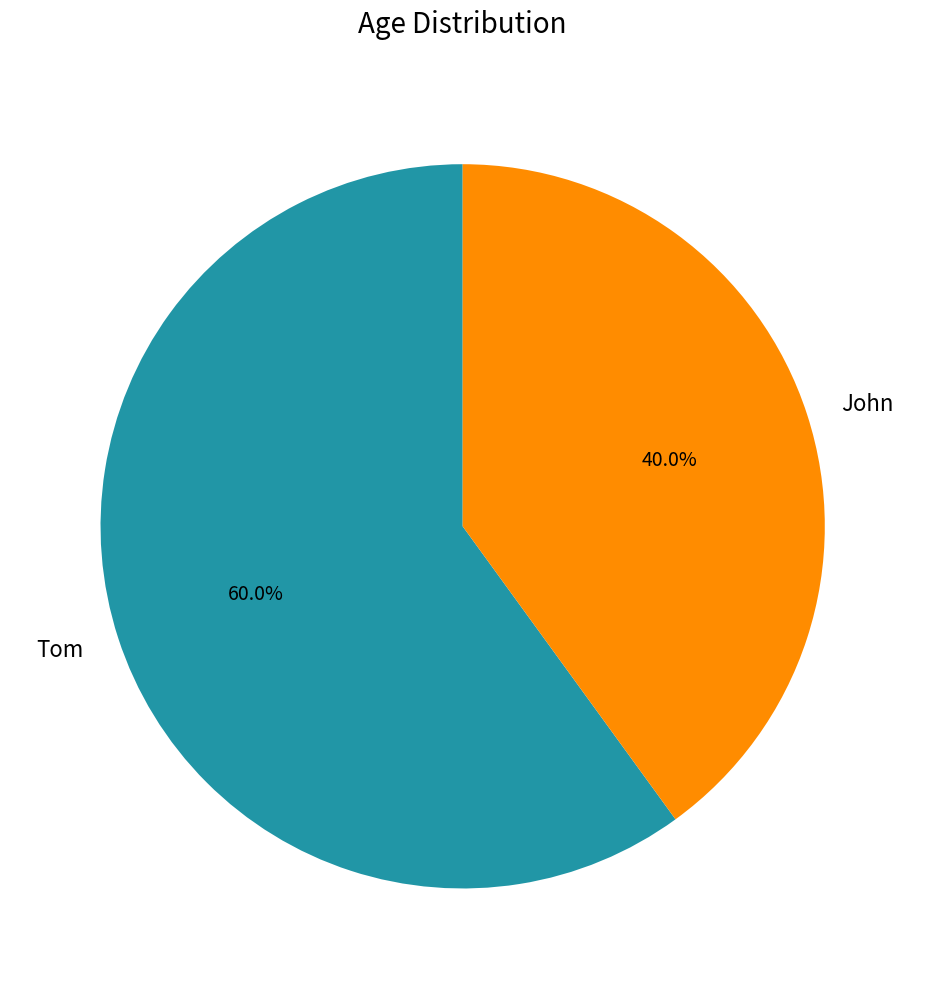

Is it true that Tom is 60% of the pie?

True